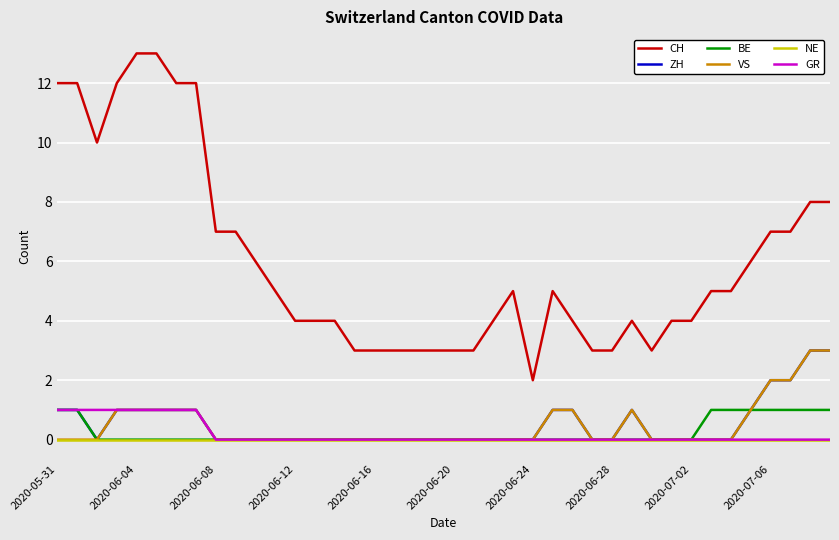

Which series has the largest range (max minus min)?

CH